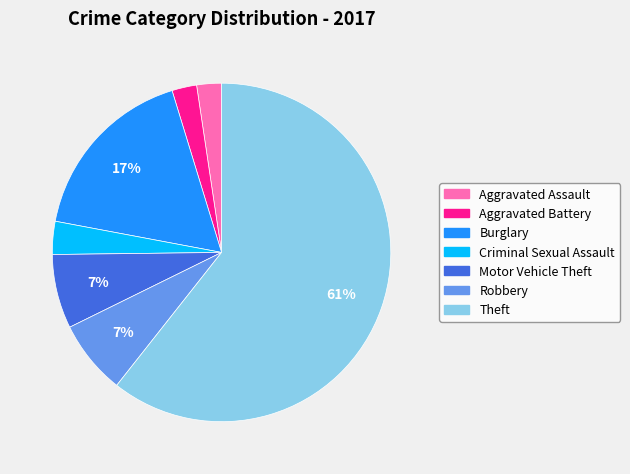

What is the largest slice in the pie chart?

Theft